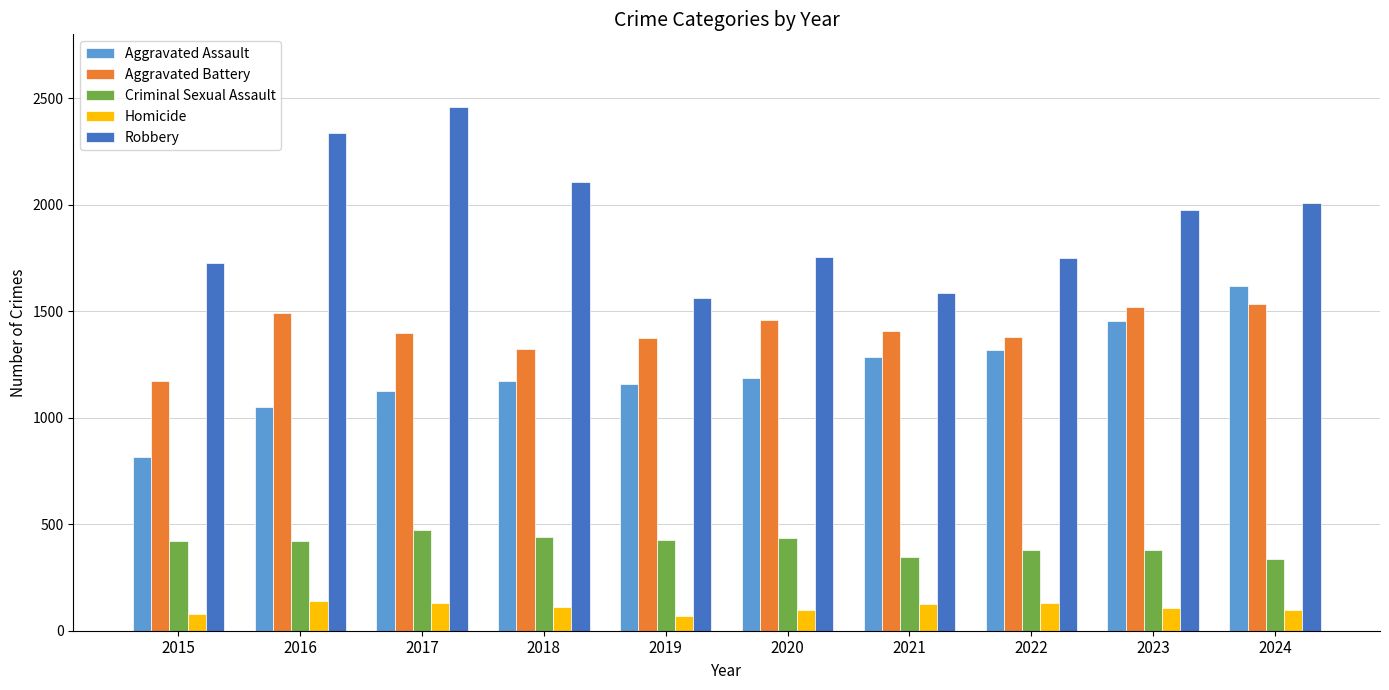

What is the sum of the Criminal Sexual Assault values at 2021 and 2017?

818